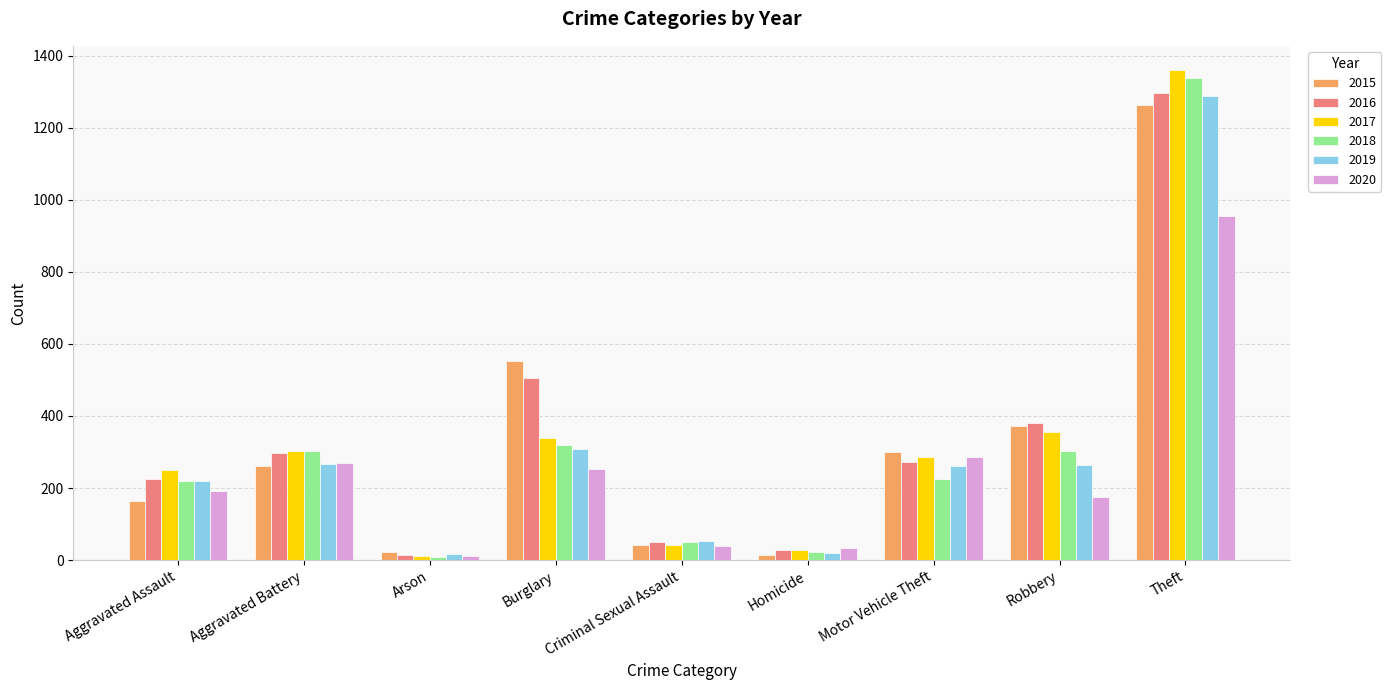

What is the total value across all series at Burglary?

2275